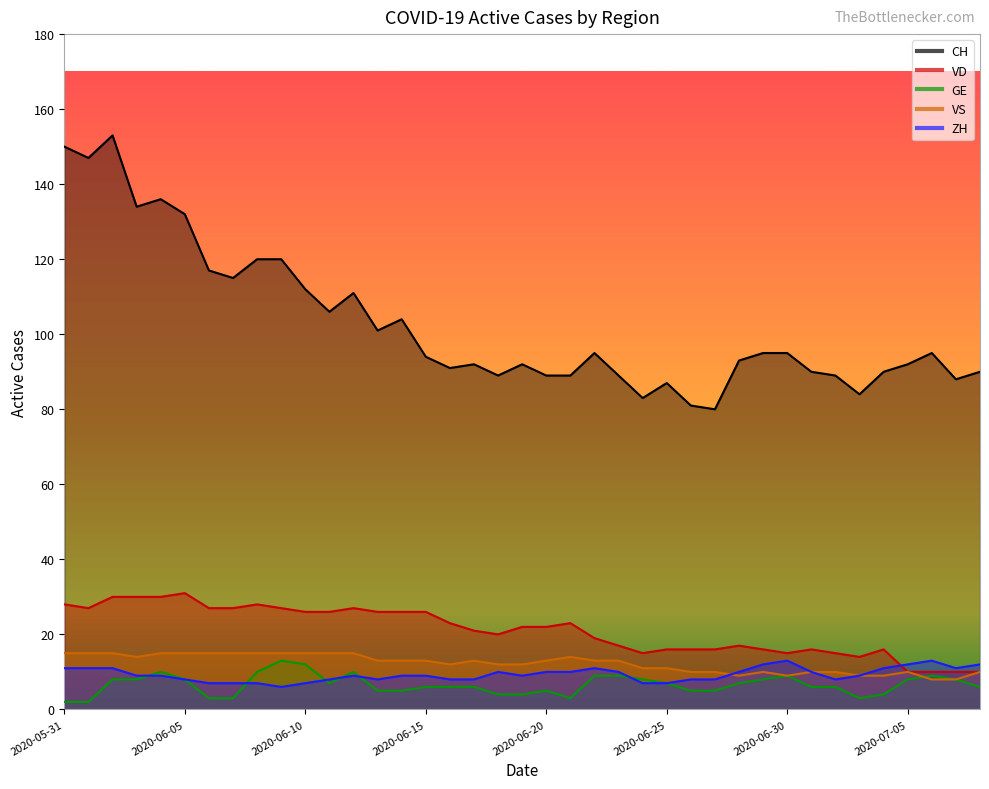

Reading left to right, transcribe all the data shown in this chart.

CH: 2020-05-31=150	2020-06-01=147	2020-06-02=153	2020-06-03=134	2020-06-04=136	2020-06-05=132	2020-06-06=117	2020-06-07=115	2020-06-08=120	2020-06-09=120	2020-06-10=112	2020-06-11=106	2020-06-12=111	2020-06-13=101	2020-06-14=104	2020-06-15=94	2020-06-16=91	2020-06-17=92	2020-06-18=89	2020-06-19=92	2020-06-20=89	2020-06-21=89	2020-06-22=95	2020-06-23=89	2020-06-24=83	2020-06-25=87	2020-06-26=81	2020-06-27=80	2020-06-28=93	2020-06-29=95	2020-06-30=95	2020-07-01=90	2020-07-02=89	2020-07-03=84	2020-07-04=90	2020-07-05=92	2020-07-06=95	2020-07-07=88	2020-07-08=90
ZH: 2020-05-31=11	2020-06-01=11	2020-06-02=11	2020-06-03=9	2020-06-04=9	2020-06-05=8	2020-06-06=7	2020-06-07=7	2020-06-08=7	2020-06-09=6	2020-06-10=7	2020-06-11=8	2020-06-12=9	2020-06-13=8	2020-06-14=9	2020-06-15=9	2020-06-16=8	2020-06-17=8	2020-06-18=10	2020-06-19=9	2020-06-20=10	2020-06-21=10	2020-06-22=11	2020-06-23=10	2020-06-24=7	2020-06-25=7	2020-06-26=8	2020-06-27=8	2020-06-28=10	2020-06-29=12	2020-06-30=13	2020-07-01=10	2020-07-02=8	2020-07-03=9	2020-07-04=11	2020-07-05=12	2020-07-06=13	2020-07-07=11	2020-07-08=12
VD: 2020-05-31=28	2020-06-01=27	2020-06-02=30	2020-06-03=30	2020-06-04=30	2020-06-05=31	2020-06-06=27	2020-06-07=27	2020-06-08=28	2020-06-09=27	2020-06-10=26	2020-06-11=26	2020-06-12=27	2020-06-13=26	2020-06-14=26	2020-06-15=26	2020-06-16=23	2020-06-17=21	2020-06-18=20	2020-06-19=22	2020-06-20=22	2020-06-21=23	2020-06-22=19	2020-06-23=17	2020-06-24=15	2020-06-25=16	2020-06-26=16	2020-06-27=16	2020-06-28=17	2020-06-29=16	2020-06-30=15	2020-07-01=16	2020-07-02=15	2020-07-03=14	2020-07-04=16	2020-07-05=10	2020-07-06=10	2020-07-07=10	2020-07-08=10
GE: 2020-05-31=2	2020-06-01=2	2020-06-02=8	2020-06-03=8	2020-06-04=10	2020-06-05=8	2020-06-06=3	2020-06-07=3	2020-06-08=10	2020-06-09=13	2020-06-10=12	2020-06-11=7	2020-06-12=10	2020-06-13=5	2020-06-14=5	2020-06-15=6	2020-06-16=6	2020-06-17=6	2020-06-18=4	2020-06-19=4	2020-06-20=5	2020-06-21=3	2020-06-22=9	2020-06-23=9	2020-06-24=8	2020-06-25=7	2020-06-26=5	2020-06-27=5	2020-06-28=7	2020-06-29=8	2020-06-30=9	2020-07-01=6	2020-07-02=6	2020-07-03=3	2020-07-04=4	2020-07-05=8	2020-07-06=9	2020-07-07=8	2020-07-08=6
VS: 2020-05-31=15	2020-06-01=15	2020-06-02=15	2020-06-03=14	2020-06-04=15	2020-06-05=15	2020-06-06=15	2020-06-07=15	2020-06-08=15	2020-06-09=15	2020-06-10=15	2020-06-11=15	2020-06-12=15	2020-06-13=13	2020-06-14=13	2020-06-15=13	2020-06-16=12	2020-06-17=13	2020-06-18=12	2020-06-19=12	2020-06-20=13	2020-06-21=14	2020-06-22=13	2020-06-23=13	2020-06-24=11	2020-06-25=11	2020-06-26=10	2020-06-27=10	2020-06-28=9	2020-06-29=10	2020-06-30=9	2020-07-01=10	2020-07-02=10	2020-07-03=9	2020-07-04=9	2020-07-05=10	2020-07-06=8	2020-07-07=8	2020-07-08=10